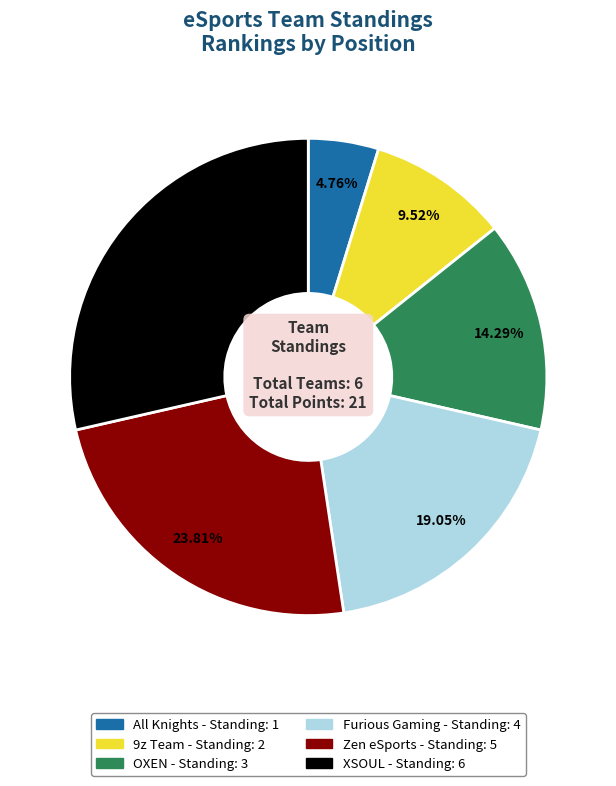

True or false: All Knights accounts for 5% of the total.

True